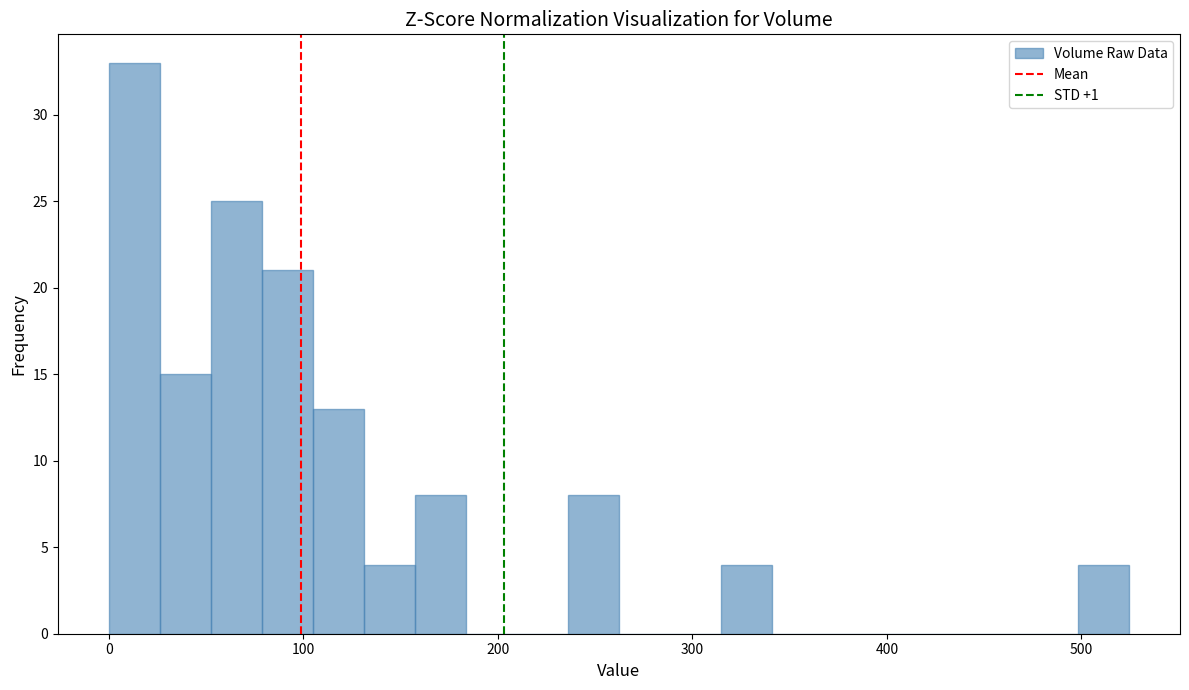

Read against the x-axis, roughly where is the centre of the tallest bar?

10